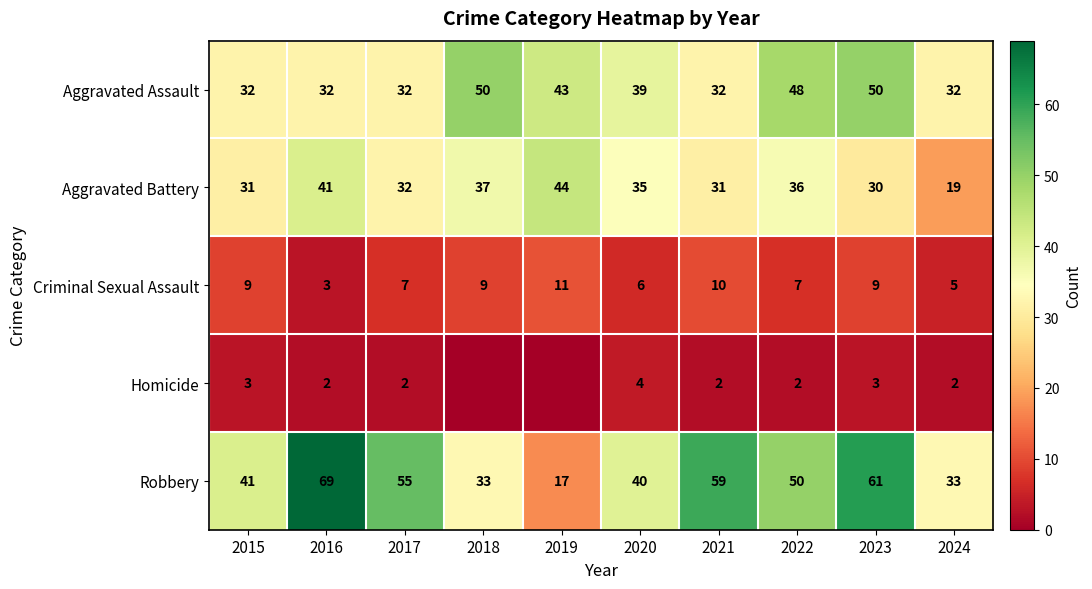

How many data points in Robbery are less than 50?

5